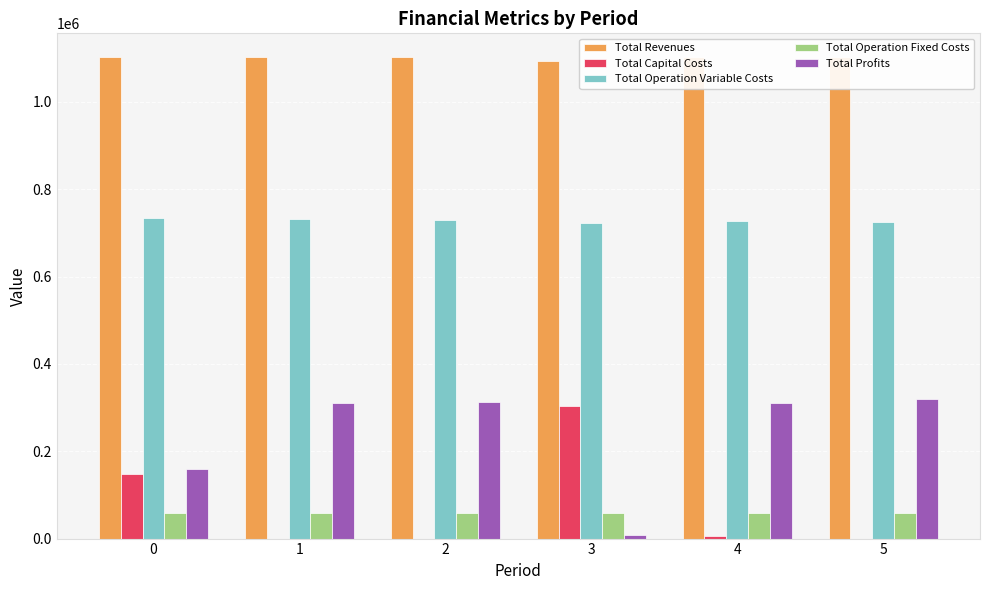

What is the value of the Total Operation Fixed Costs bar at the 3rd from the left?

59224.4